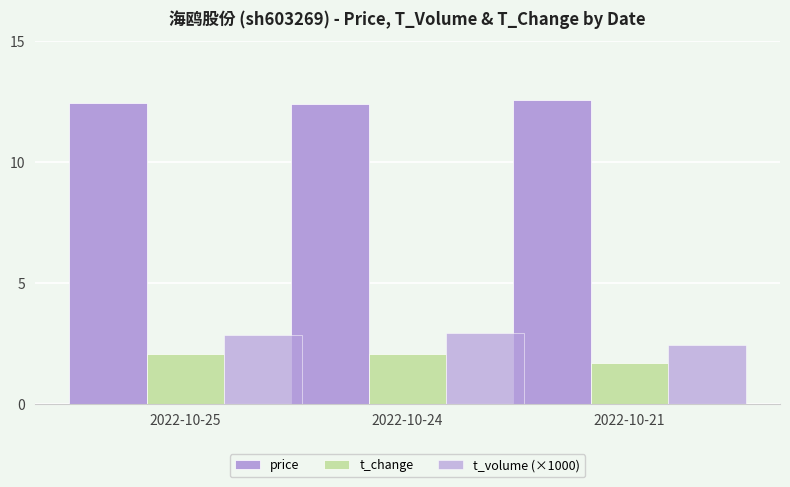

What is the difference between the t_change values at 2022-10-21 and 2022-10-24?

0.3